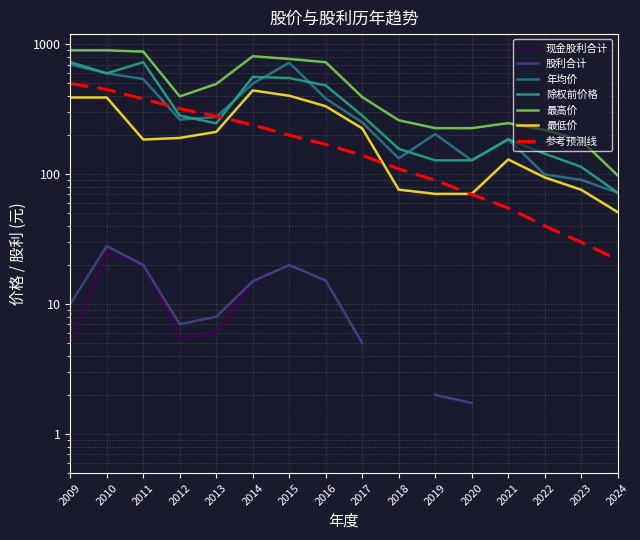

True or false: 最低价 and 年均价 intersect in this chart.

False